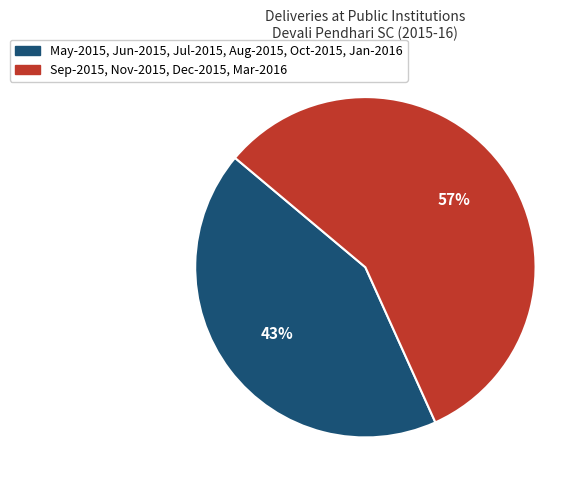

Is there any slice that represents more than half of the pie?

Yes